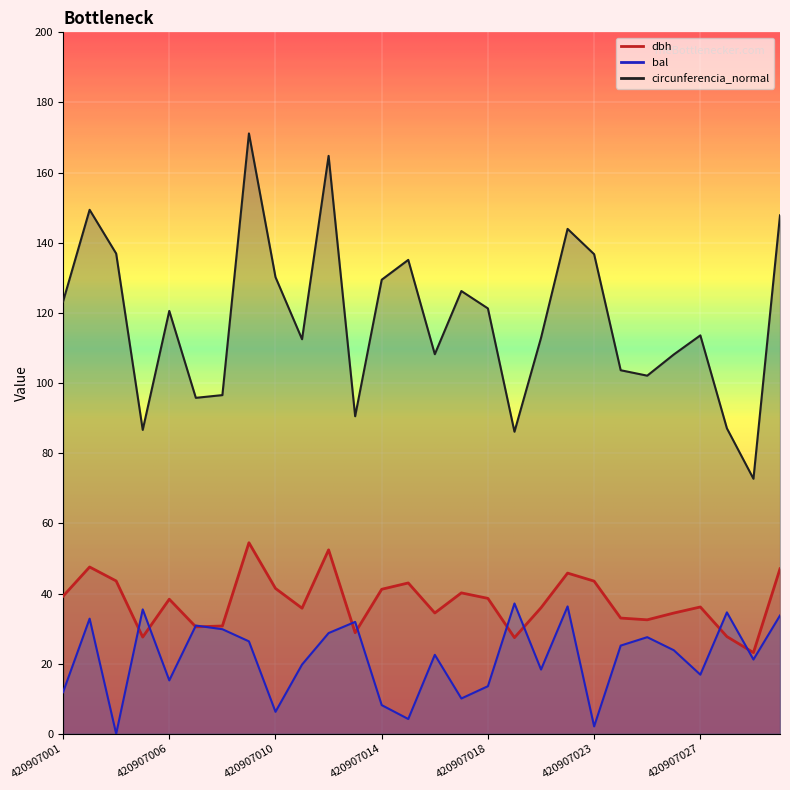

The dbh series shows 68.6 at 420907010. True or false?

False